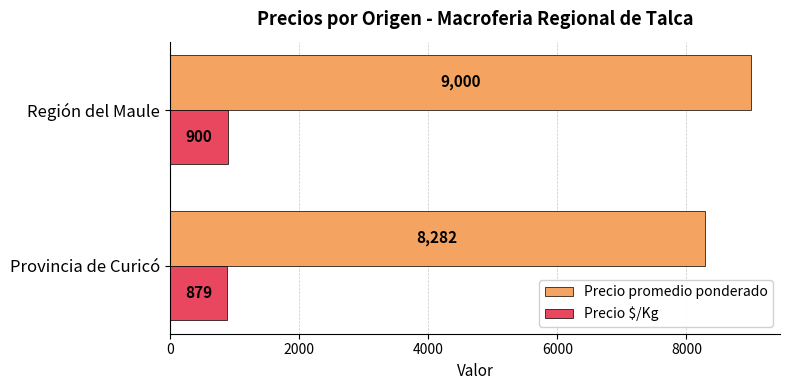

Read the Precio promedio ponderado value at Provincia de Curicó, to the nearest 10.

8280